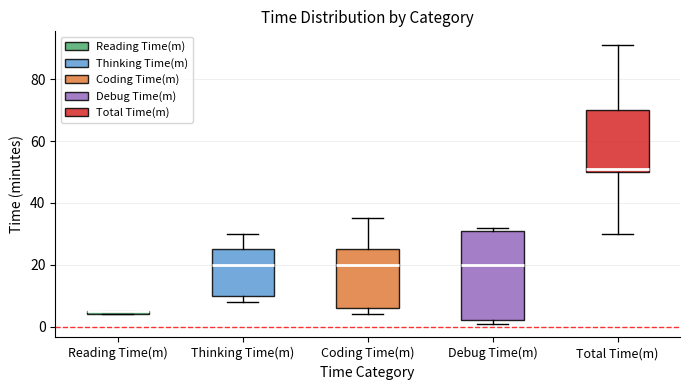

Which box is the tallest, from its lower edge to its upper edge?

Debug Time(m)